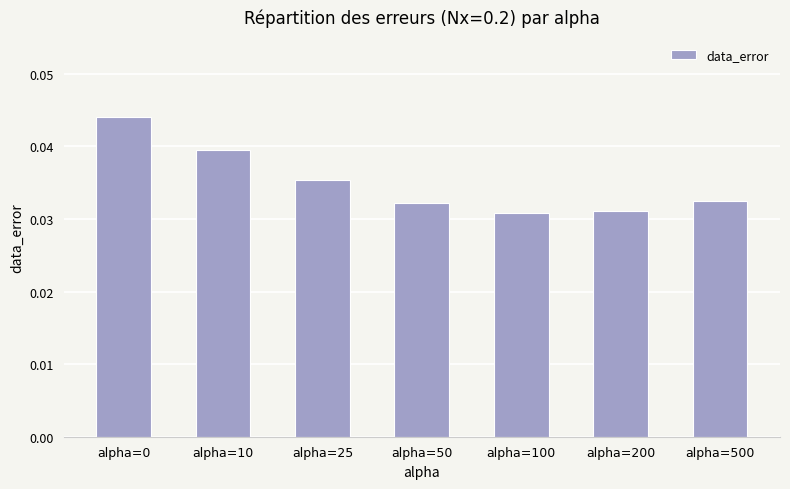

How many values are between 0 and 1?

7